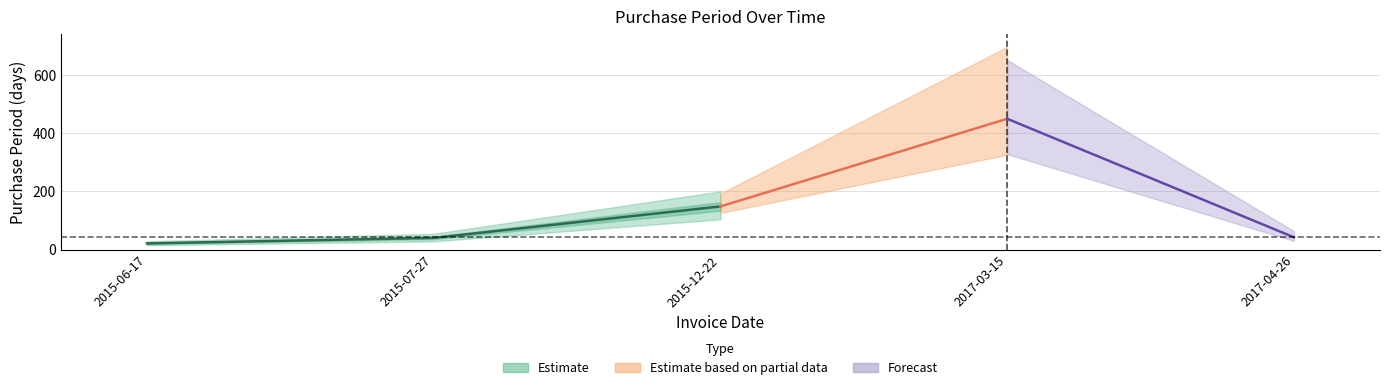

What is the greatest value displayed?

449